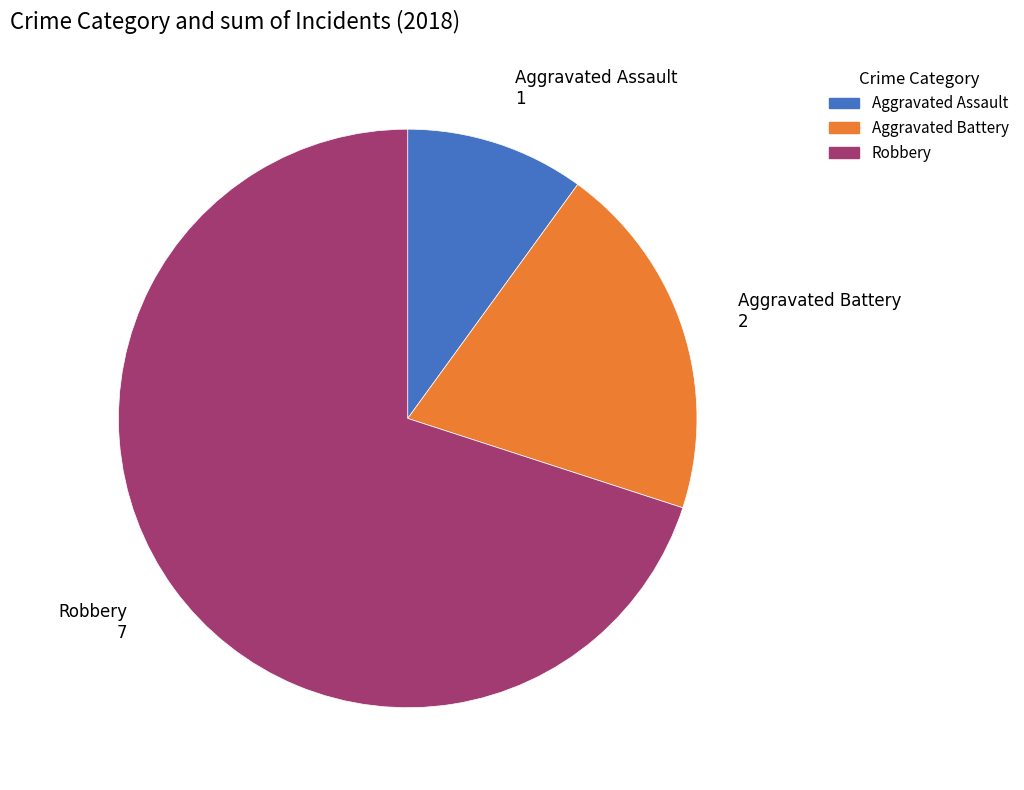

Does any single category account for the majority?

Yes